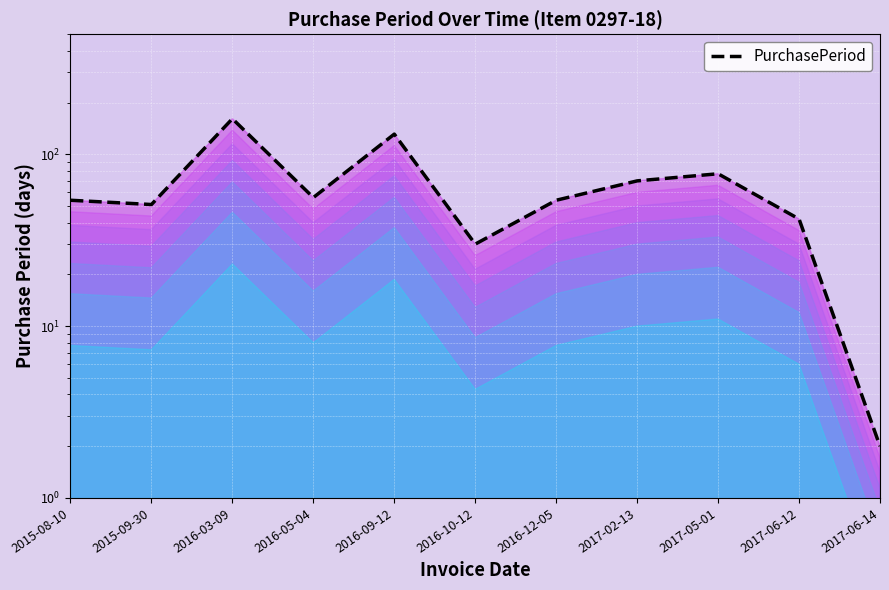

Reading left to right, list all the values displayed in this chart.

2015-08-10=54	2015-09-30=51	2016-03-09=161	2016-05-04=56	2016-09-12=131	2016-10-12=30	2016-12-05=54	2017-02-13=70	2017-05-01=77	2017-06-12=42	2017-06-14=2